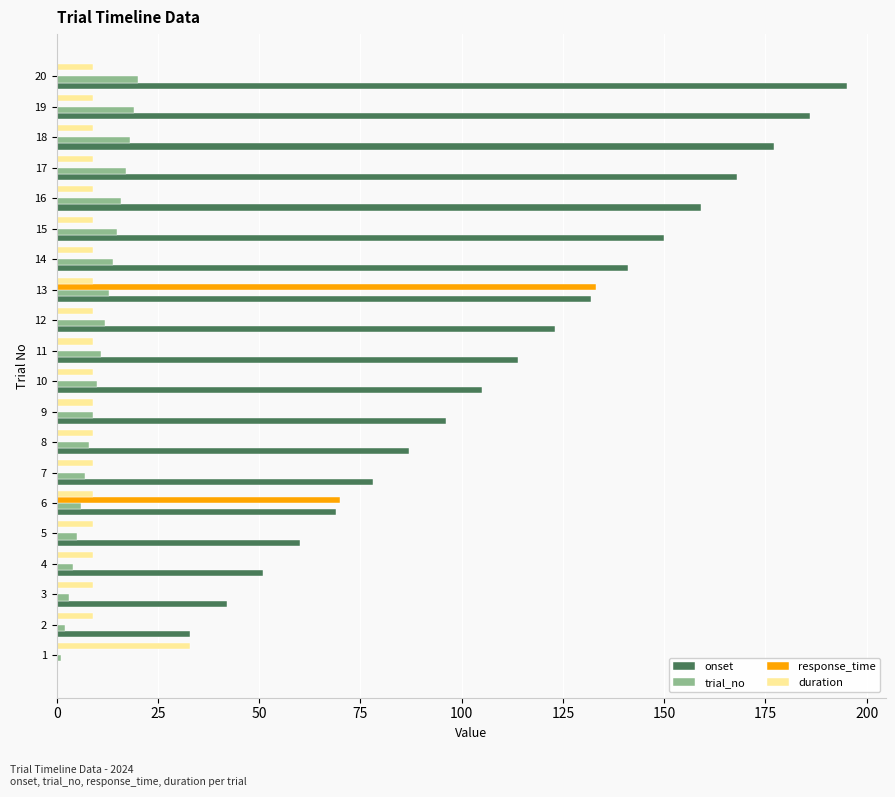

Between 1 and 7, which series saw the biggest shift?

onset